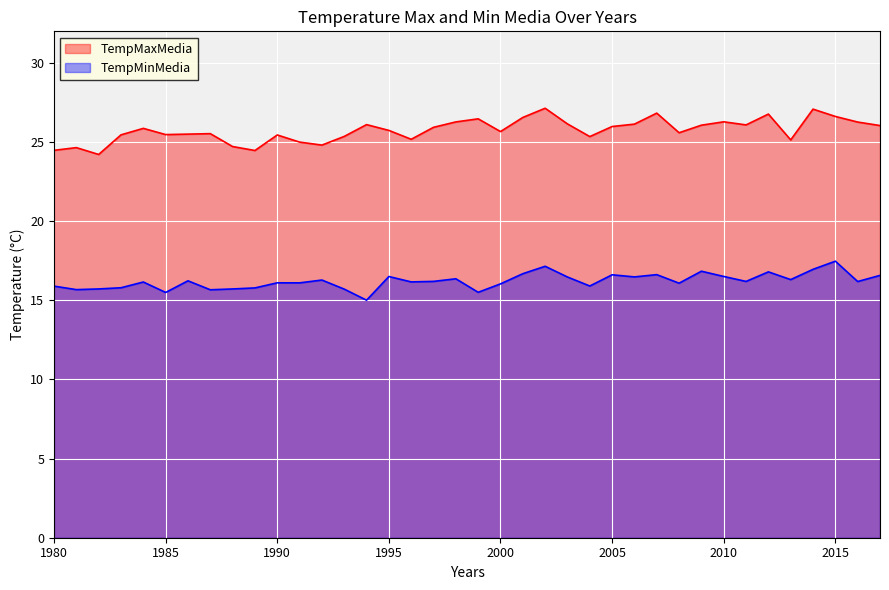

What is the total value across all series at 1999?

42.0